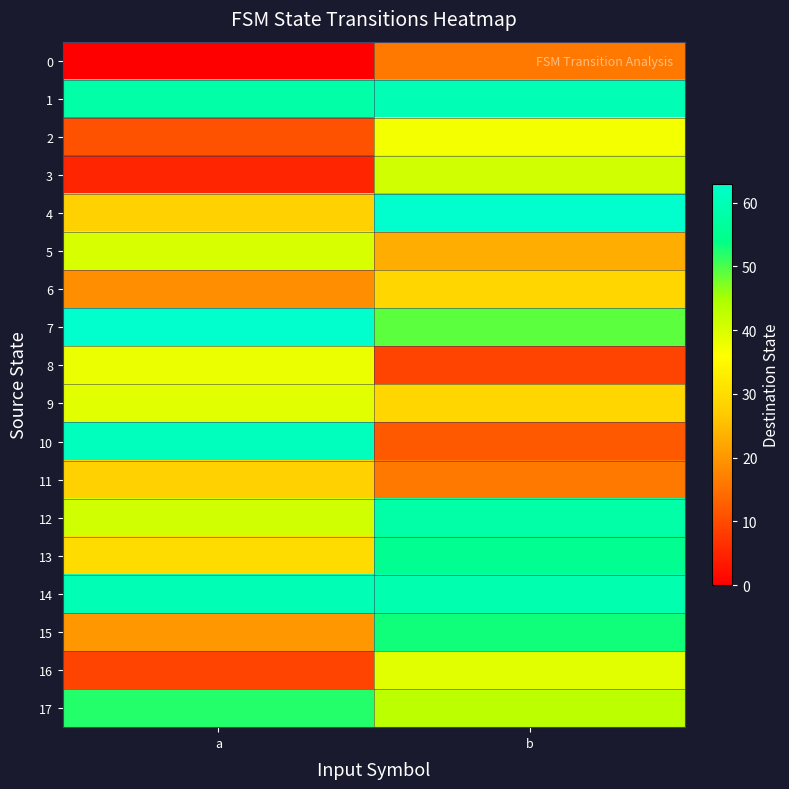

What is the total value across all series at b?

691